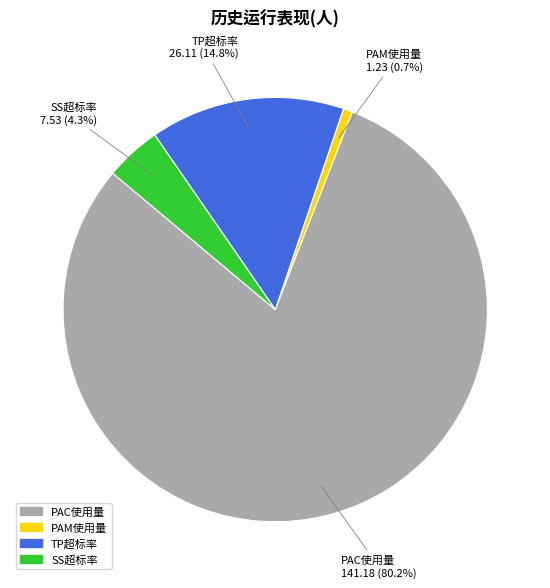

Is there any slice that represents more than half of the pie?

Yes